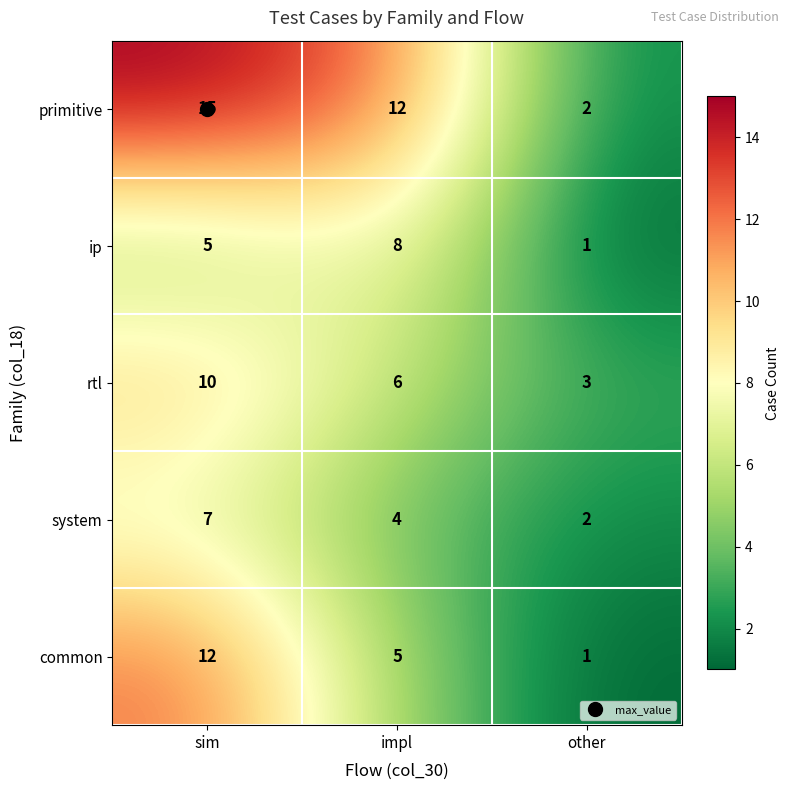

At which category does the chart reach its minimum across all series?

other